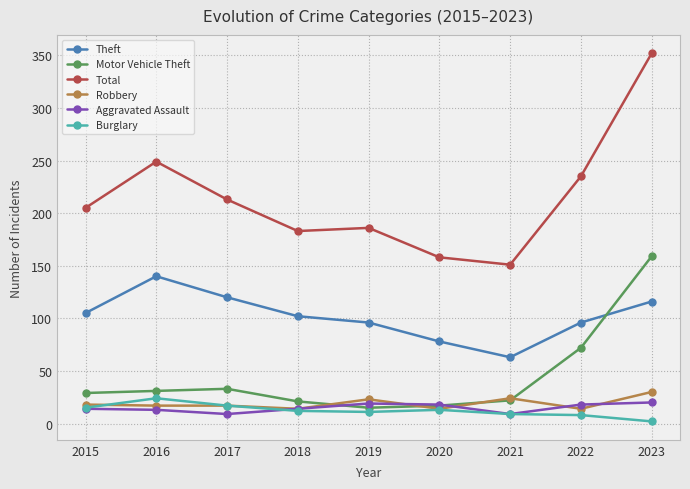

What is the difference between the maximum and minimum values in the Aggravated Assault series?

11